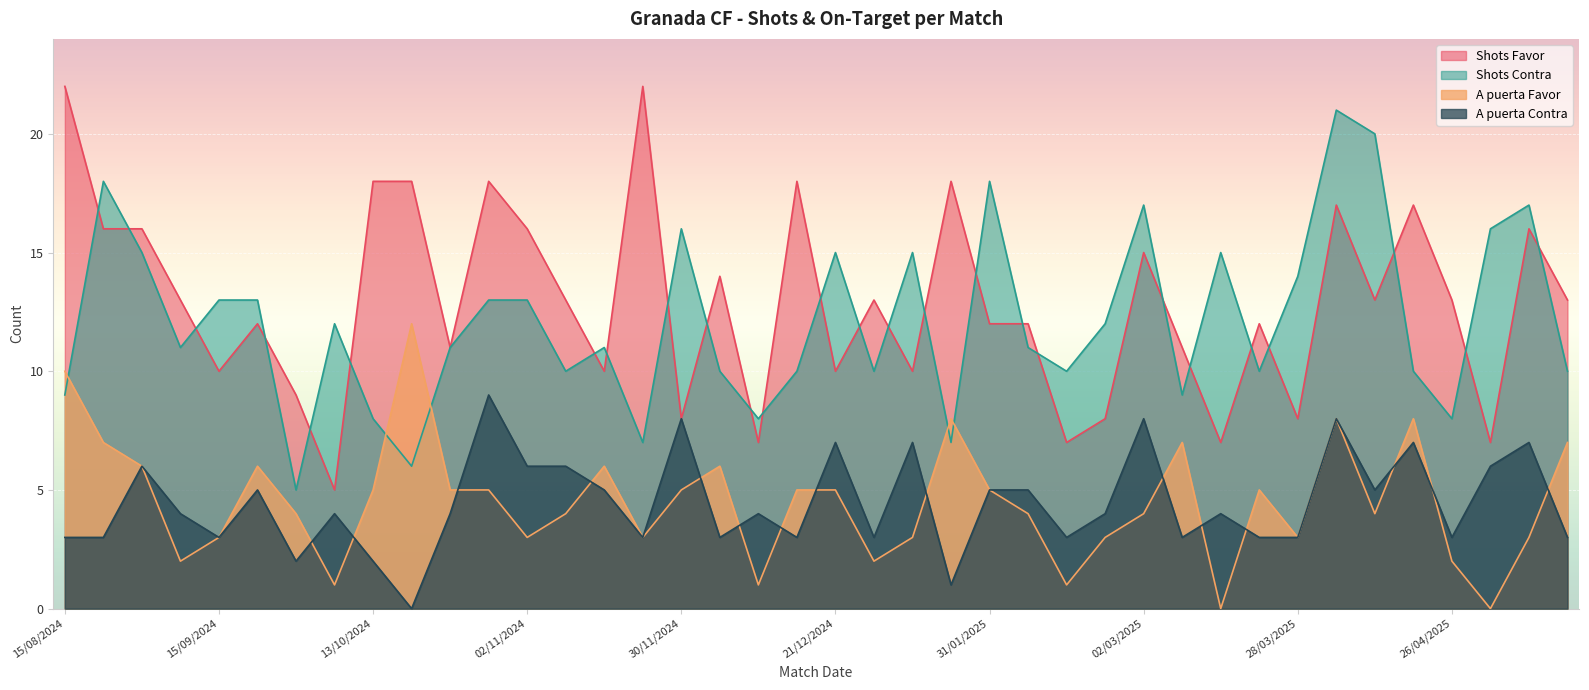

True or false: Shots Contra and Shots Favor intersect in this chart.

True